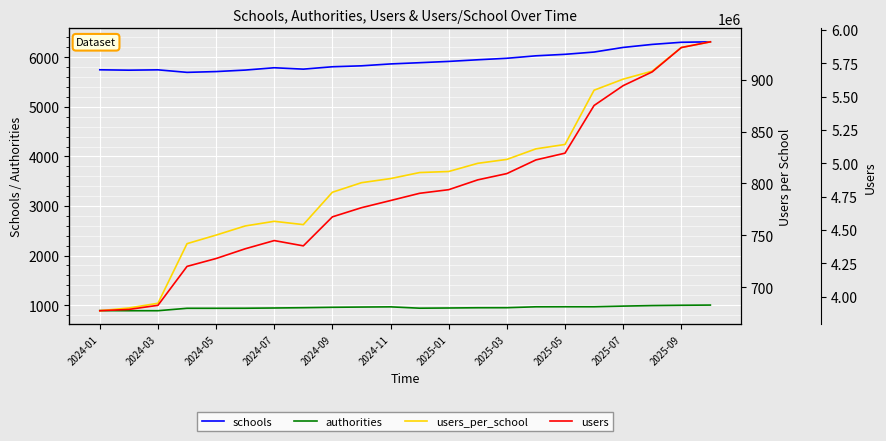

In users_per_school, how many points are higher than both neighbors (excluding endpoints)?

1